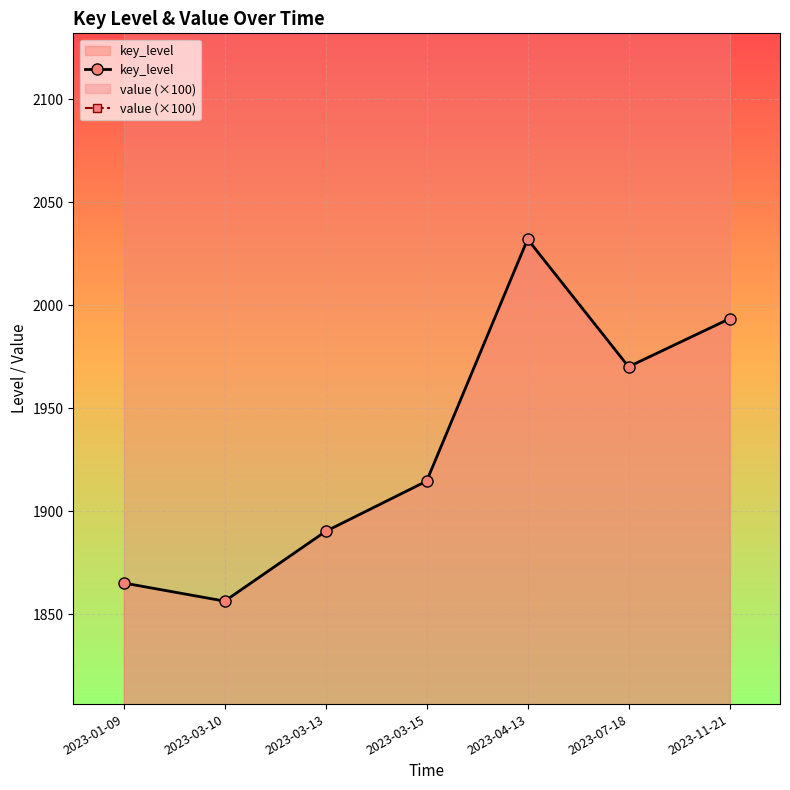

Reading left to right, extract all data points from this chart.

key_level: 1865.1	1856.3	1890.2	1914.6	2032.1	1970.2	1993.5
value (×100): 2806.3	2806.3	2806.3	2806.3	2806.3	2806.3	2806.3